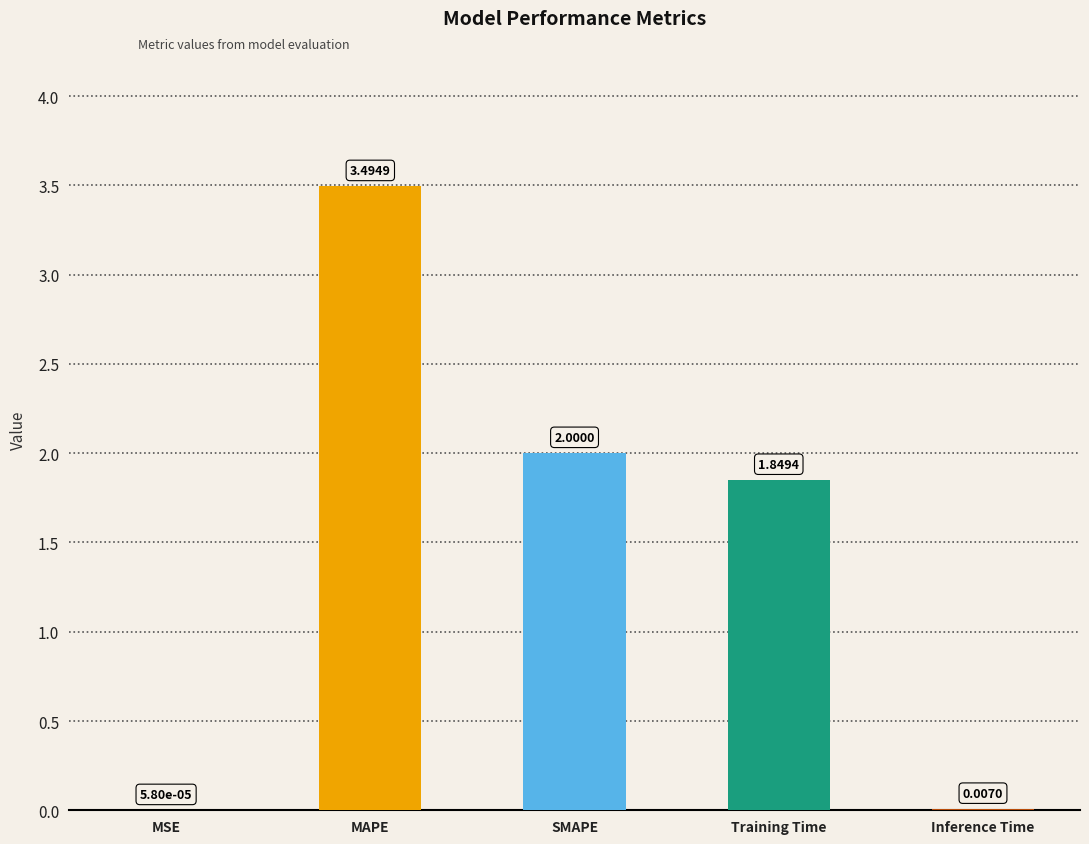

At which label is the value closest to 1?

Training Time